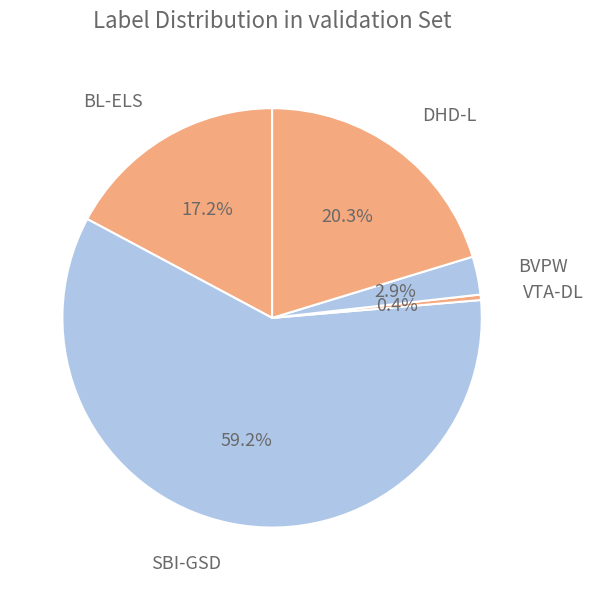

How many segments does this pie chart have?

5